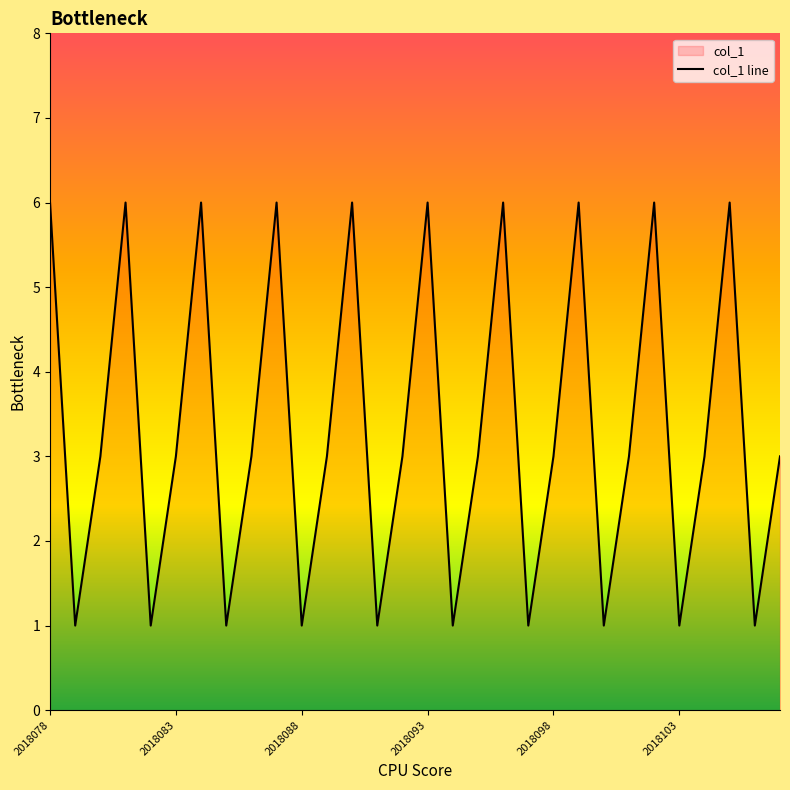

The value at 2018098 is 3. True or false?

True